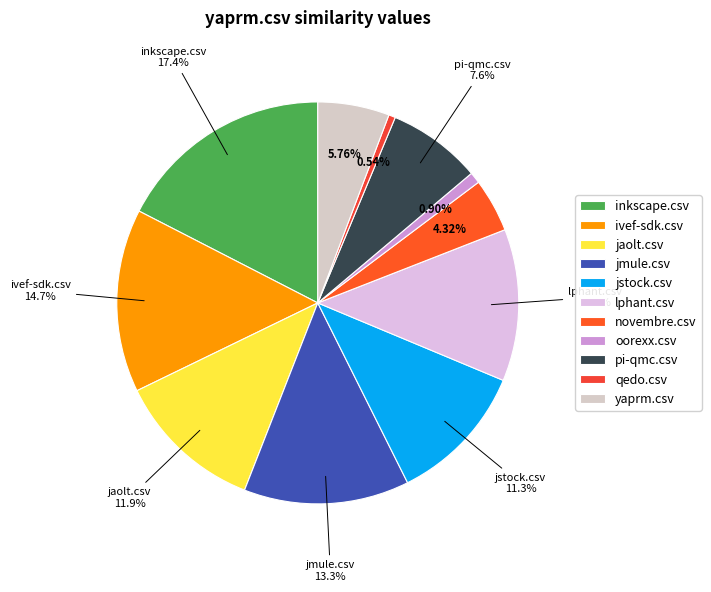

Rank the categories by value from highest to lowest.

inkscape.csv, ivef-sdk.csv, jmule.csv, lphant.csv, jaolt.csv, jstock.csv, pi-qmc.csv, yaprm.csv, novembre.csv, oorexx.csv, qedo.csv